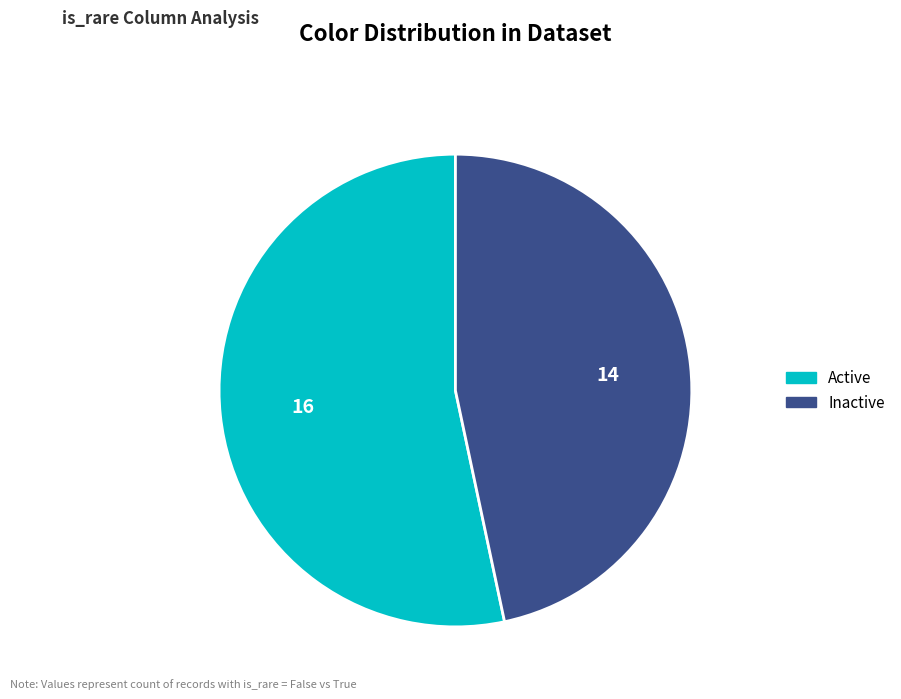

Is there any slice that represents more than half of the pie?

Yes